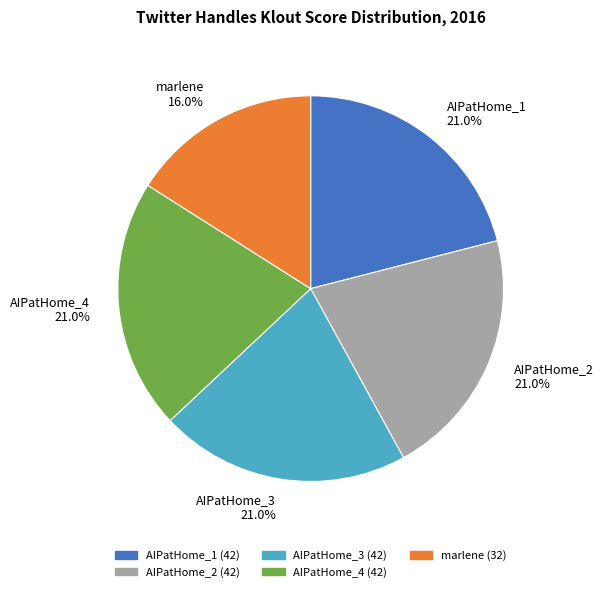

Approximately how many times larger is the value at AIPatHome_2 compared to AIPatHome_3?

1.0